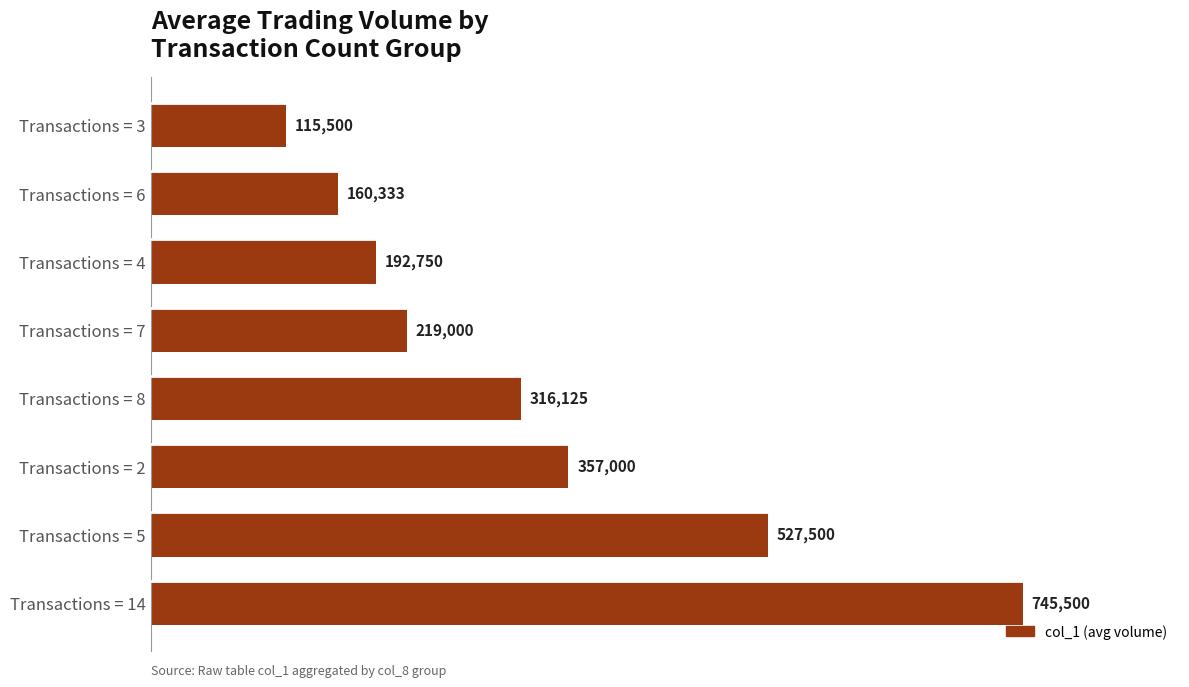

What is the smallest value displayed?

115500